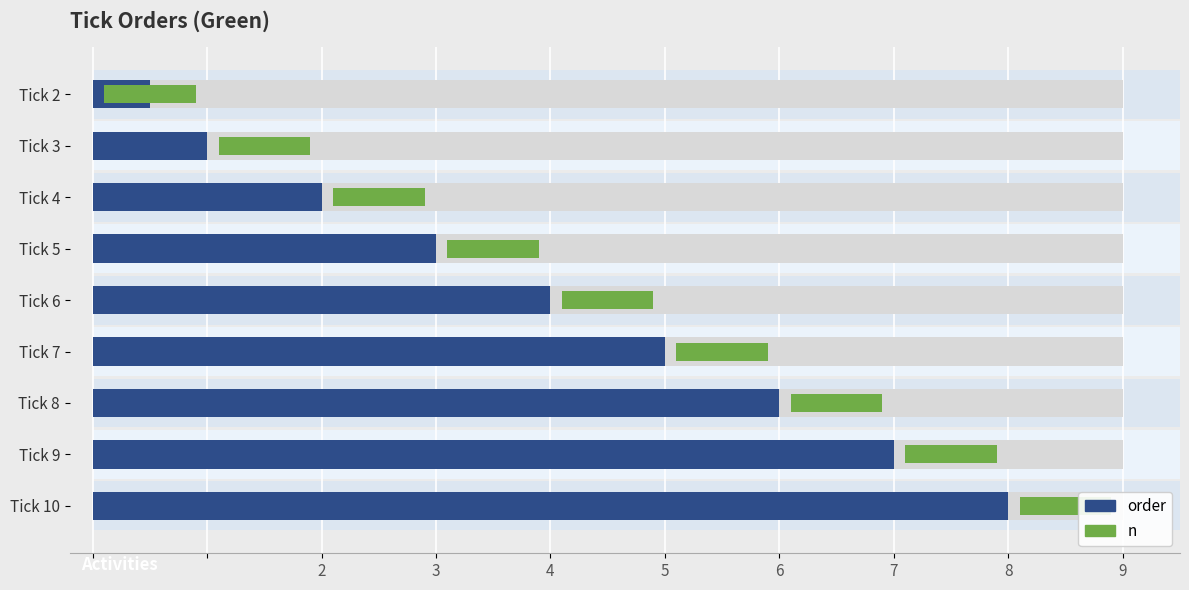

List the series in order of their overall mean, highest first.

order, n